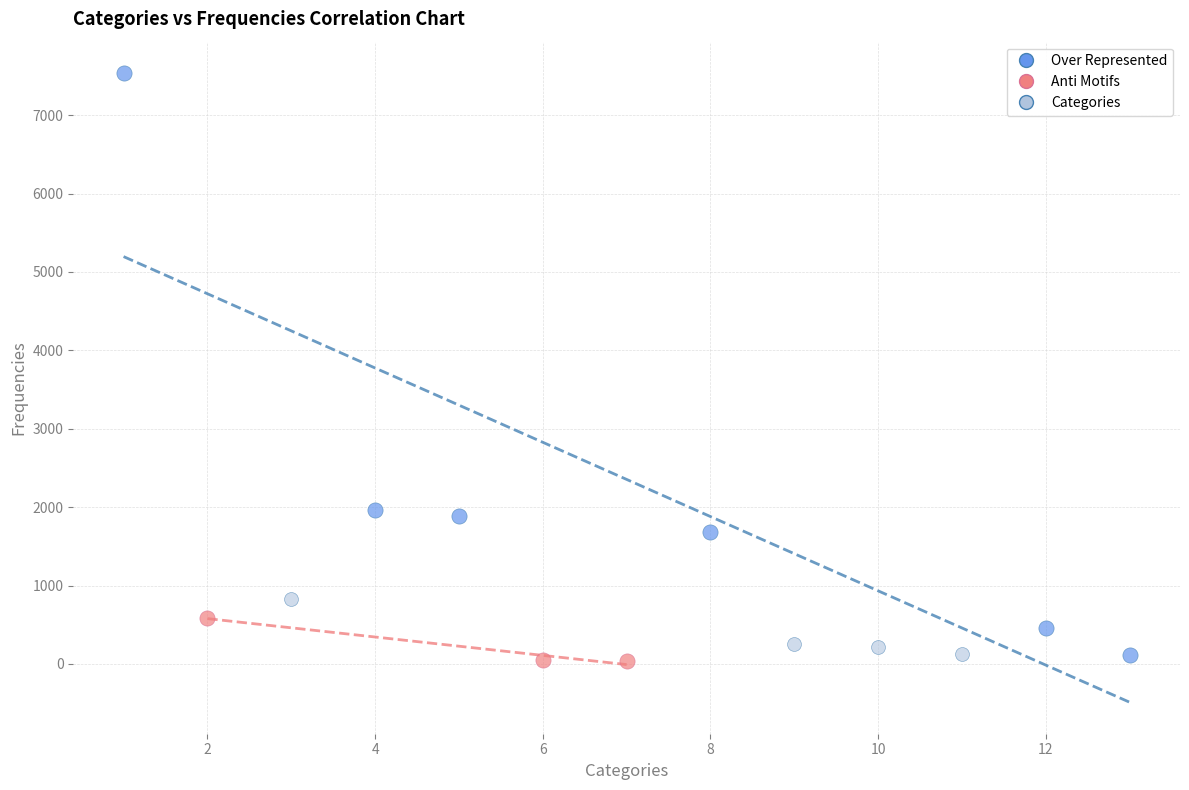

Which series has the largest Y range (max minus min)?

Over Represented